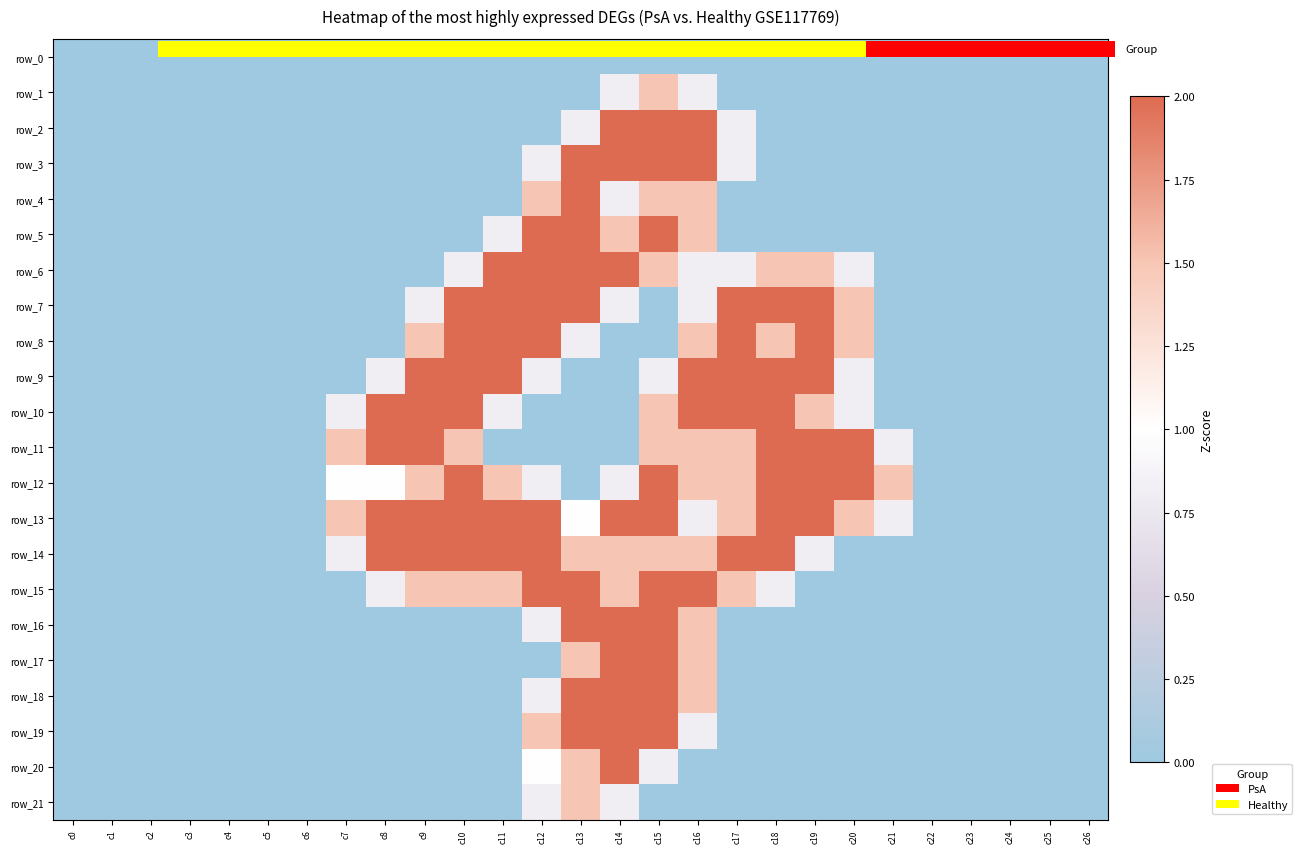

Which category has the highest value in the row_3 series?

c13